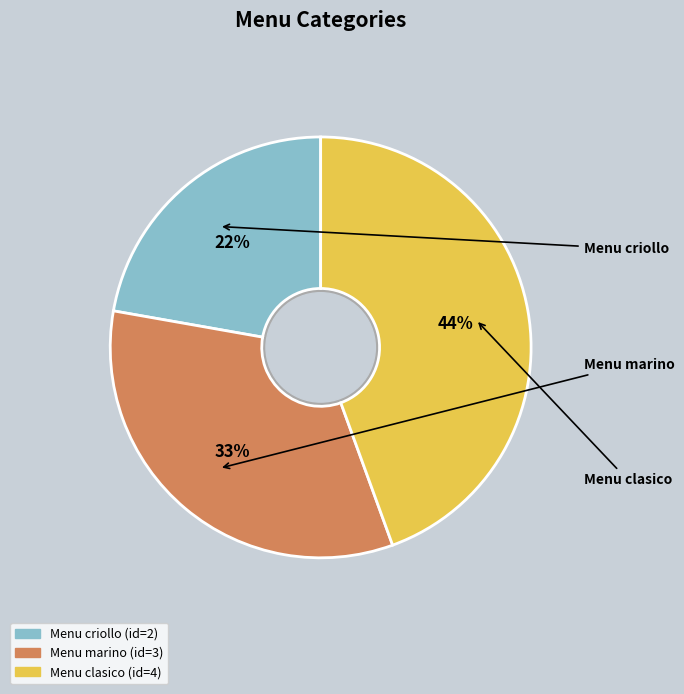

Which category has the smallest portion of the pie?

Menu criollo